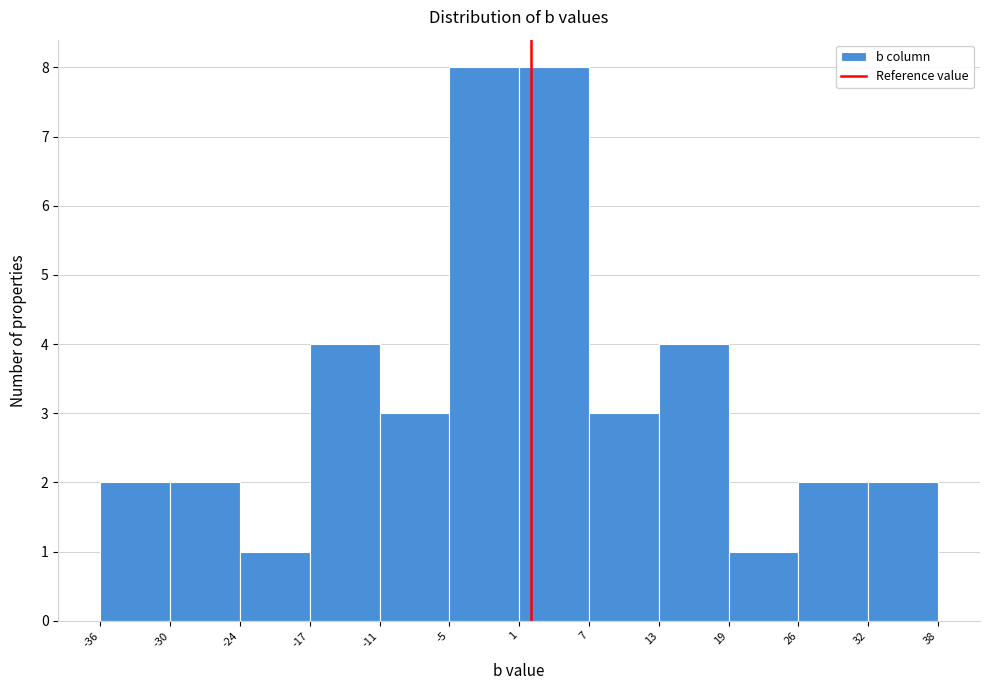

Reading left to right, list every bar in this chart as the range it spans on the x-axis followed by its height. The values are not printed on the chart, so give them approximately, as read against the axis.

-36 to -30: 2
-30 to -24: 2
-24 to -17: 1
-17 to -11: 4
-11 to -5: 3
-5 to 1: 8
1 to 7: 8
7 to 13: 3
13 to 19: 4
19 to 26: 1
26 to 32: 2
32 to 38: 2